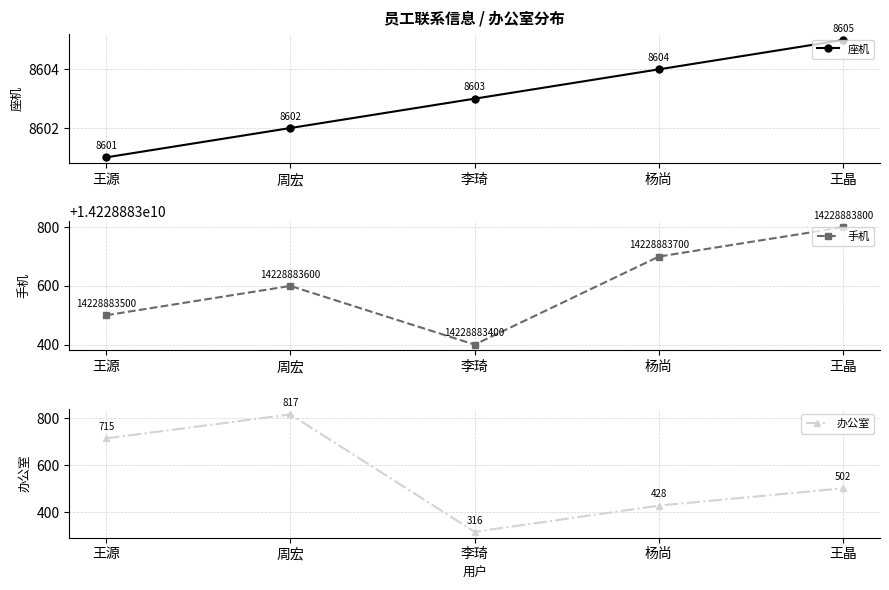

True or false: 手机 has a value of 14228883600 at 周宏.

True